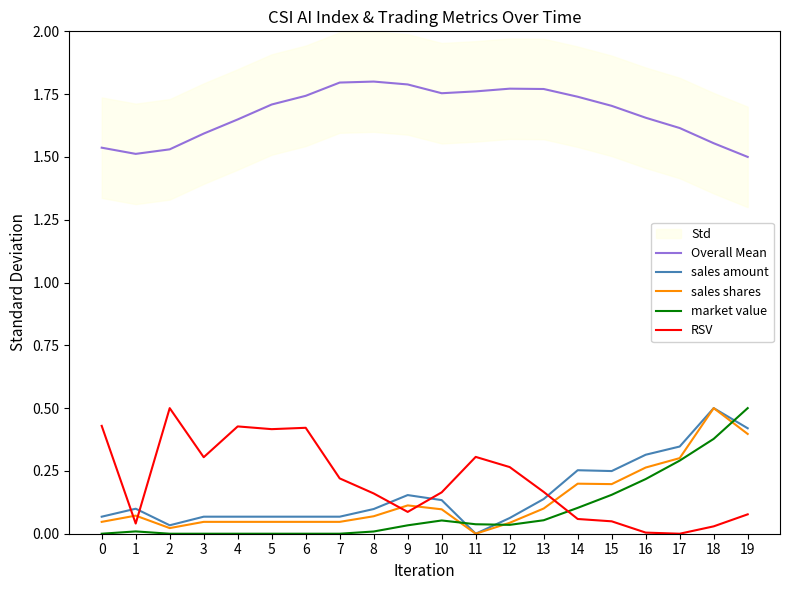

Is the value of Overall Mean at 6 greater than the value of sales amount at 17?

Yes